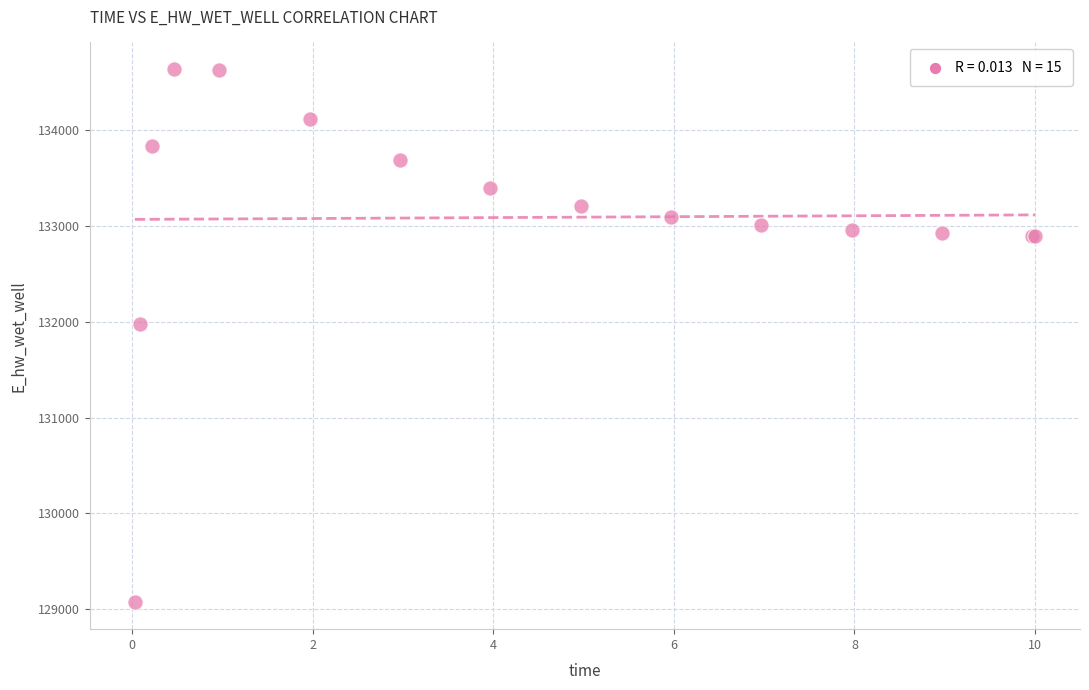

What Y value in the scatter plot is closest to 131852?

131972.9